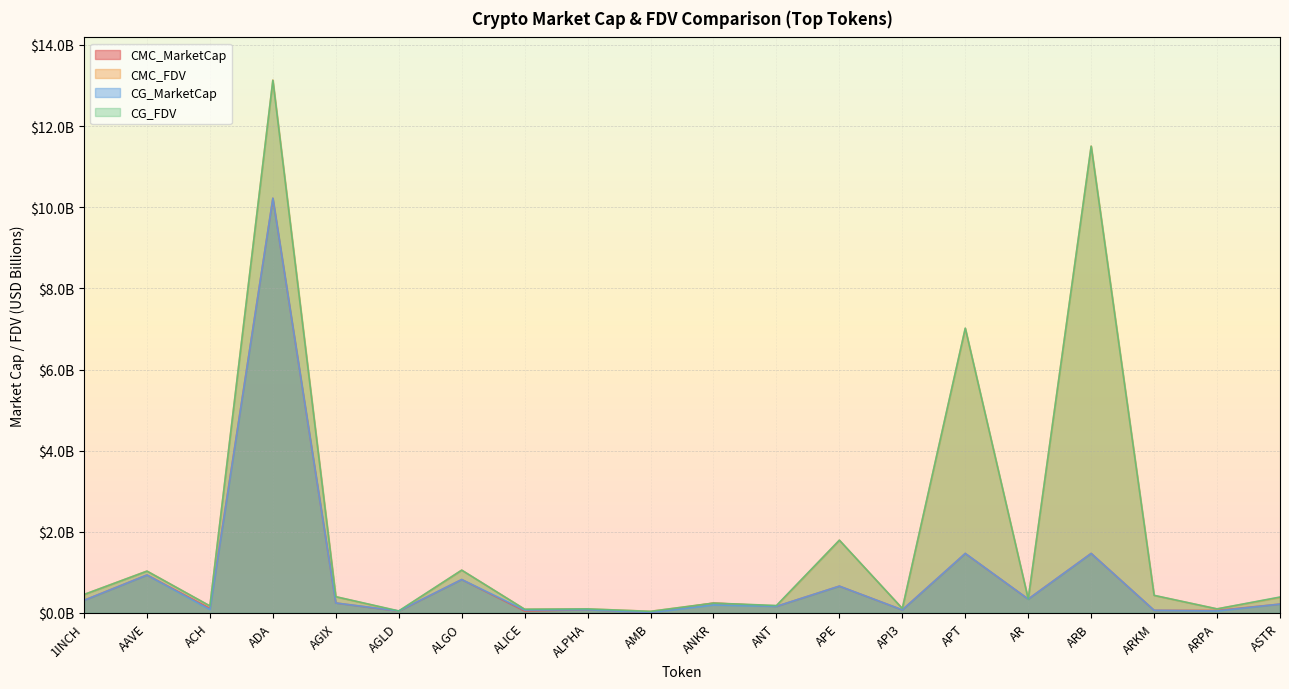

At which category does the chart reach its peak across all series?

ADA